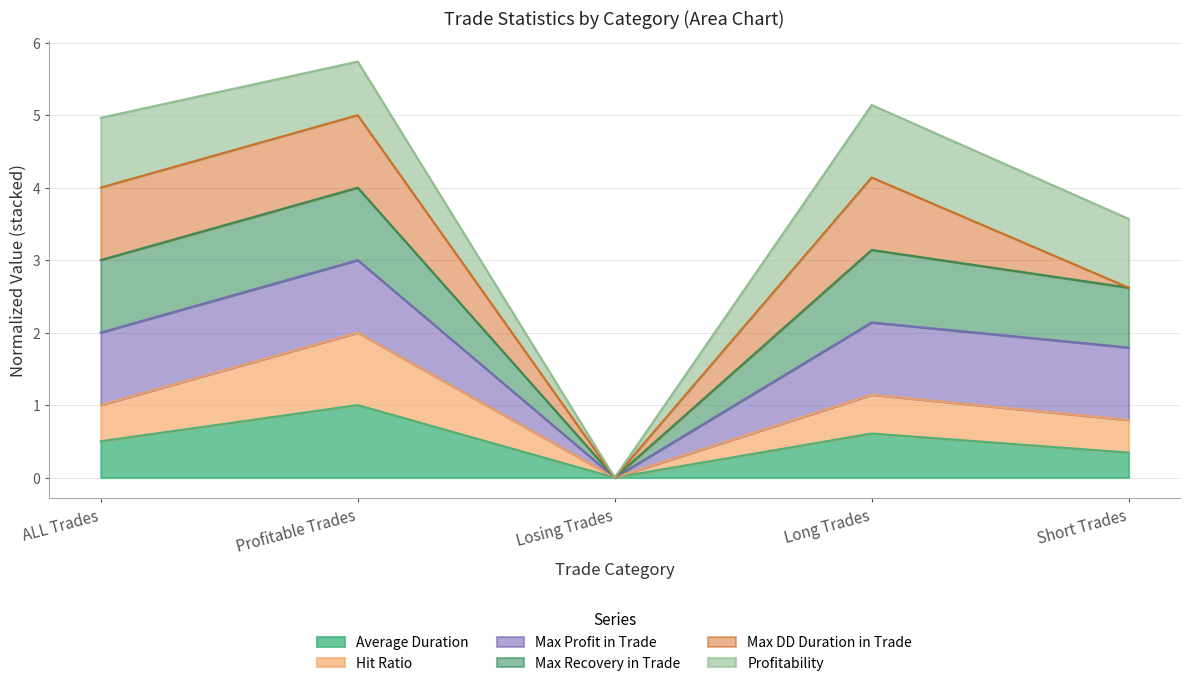

What position from the right is Profitable Trades?

4